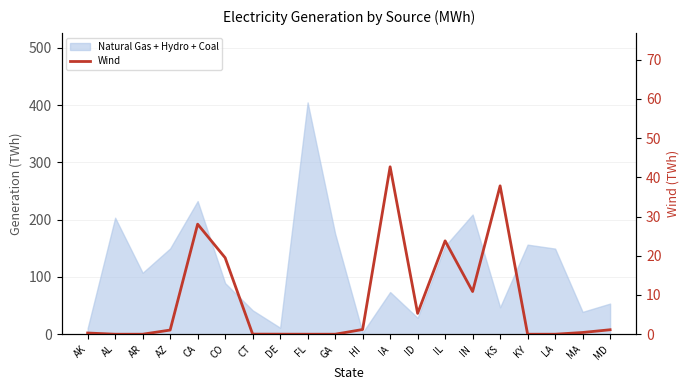

Between AK and ID, which is larger?

ID